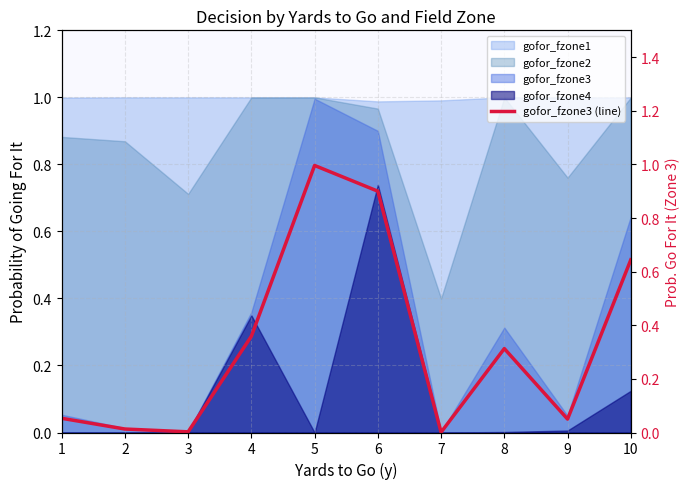

At which label is the value closest to 0?

7